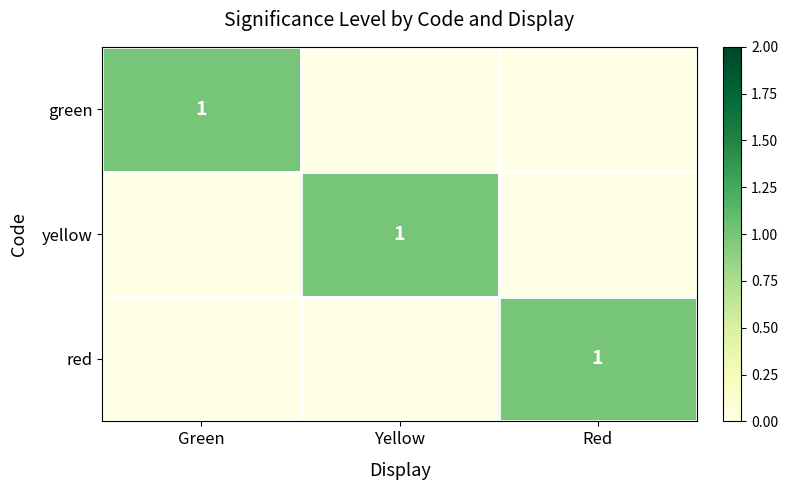

The value of yellow at Yellow is 1. True or false?

True